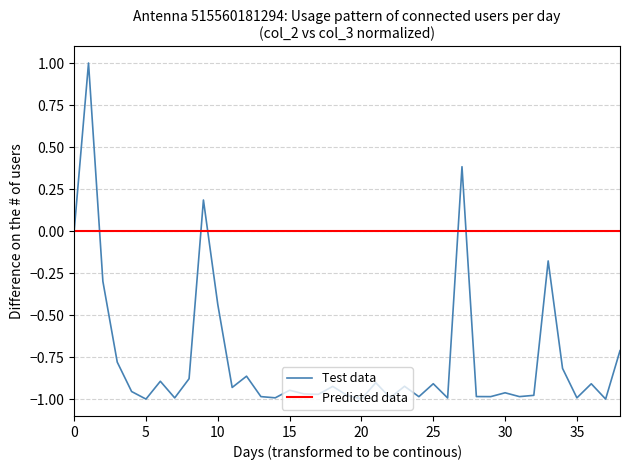

Rank the series by their average value, from highest to lowest.

Predicted data, Test data